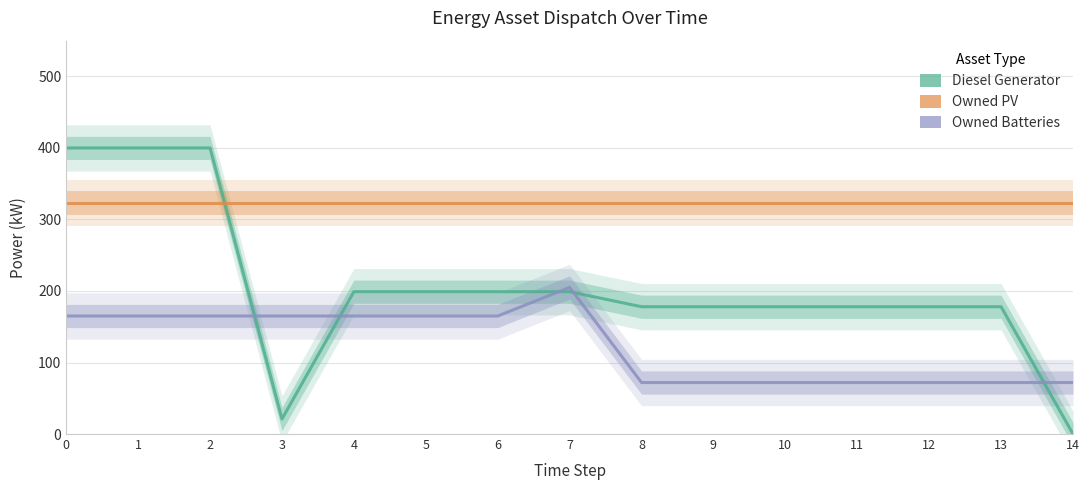

True or false: Diesel Generator and Owned Batteries intersect in this chart.

True